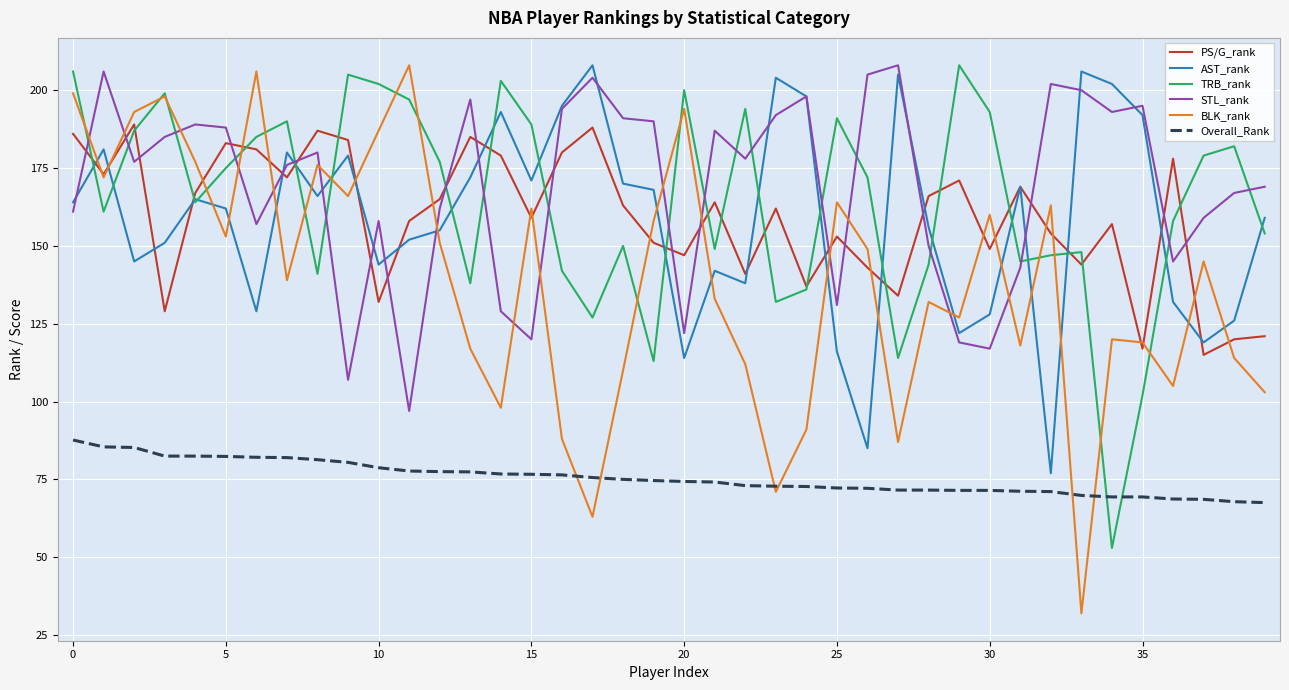

How many intersections are there between STL_rank and PS/G_rank?

19